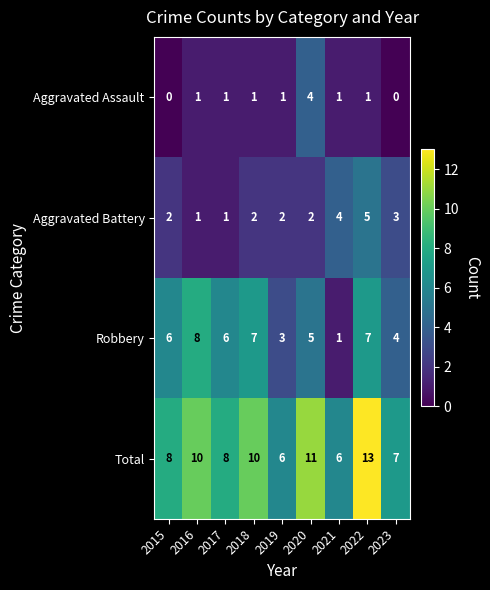

What value does the Total series have at 2017?

8